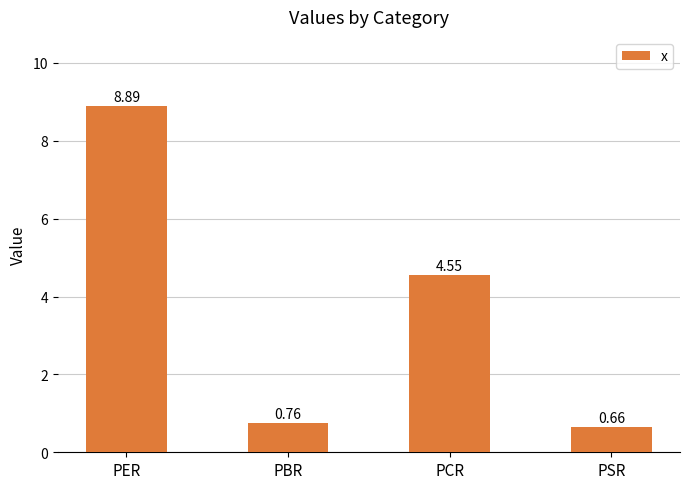

Where does the data first go above 4?

PER